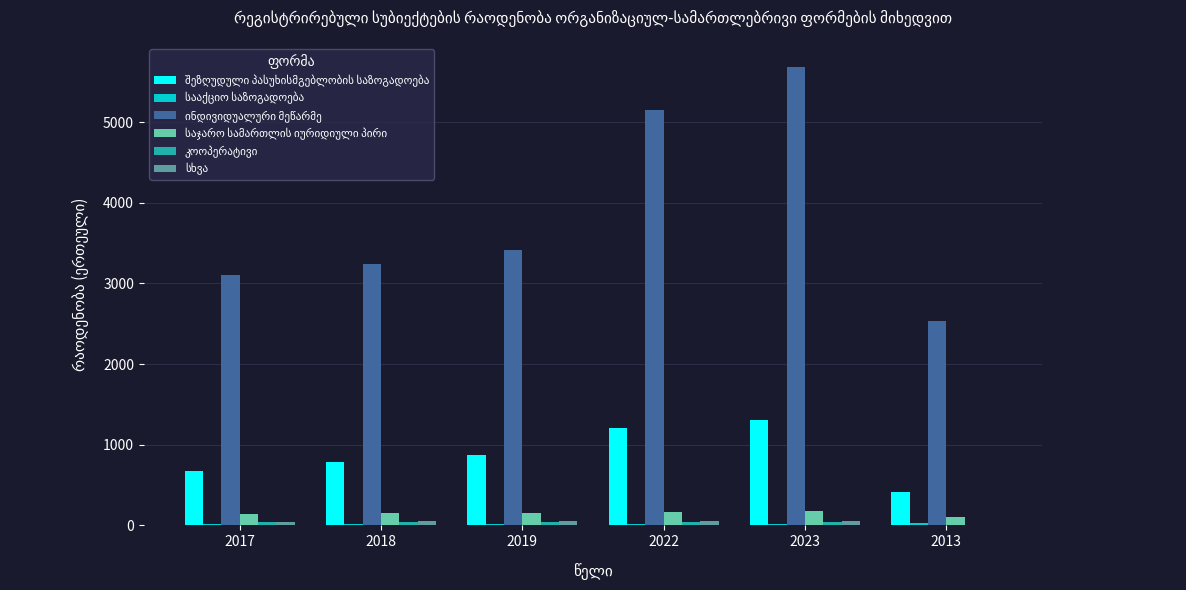

Which label corresponds to the largest value in the chart?

2023